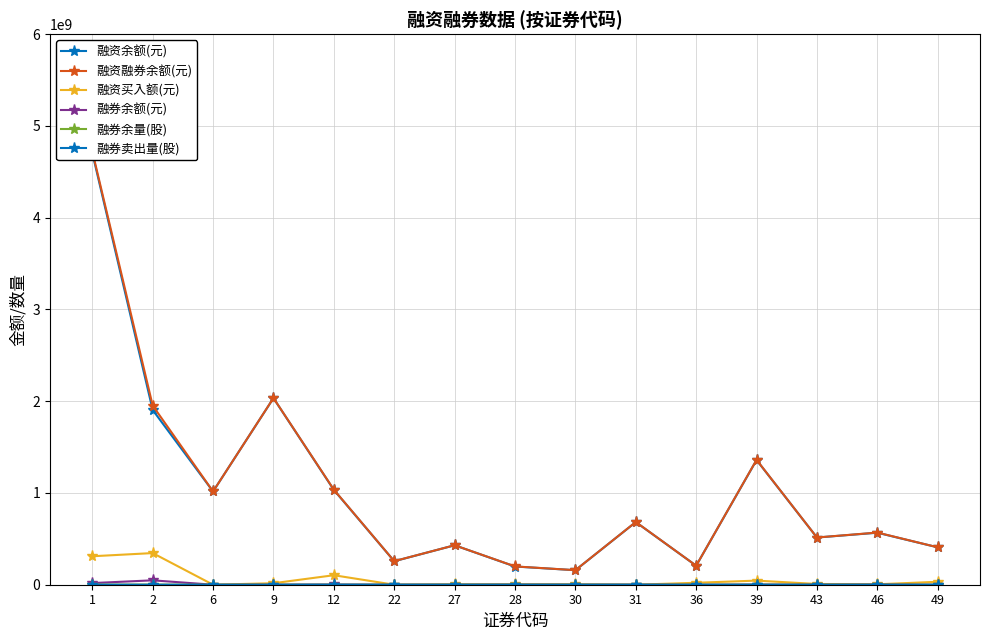

What is the sum of all 融券余额(元) values?

77122540